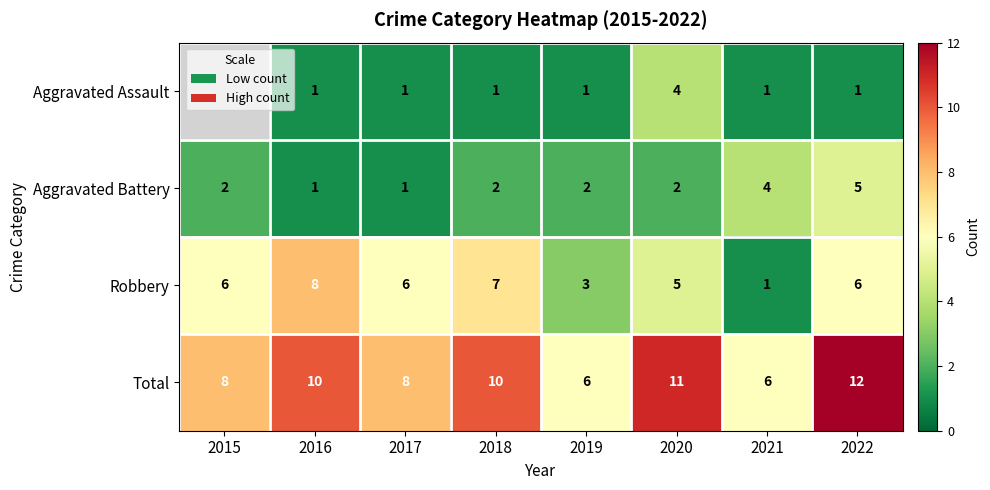

Which series changed the most between 2018 and 2021?

Robbery